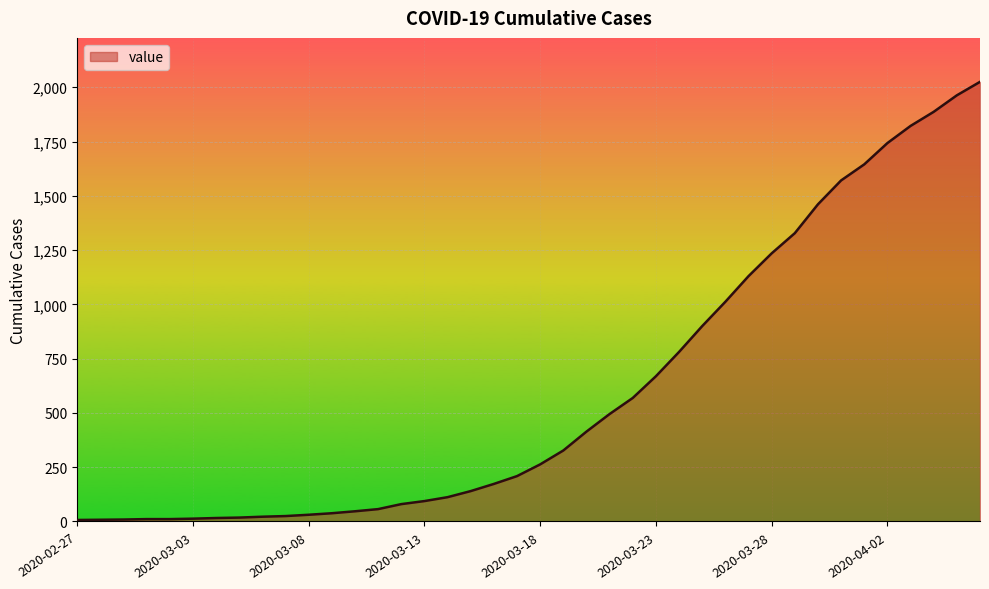

What is the difference between the maximum and minimum values?

2018